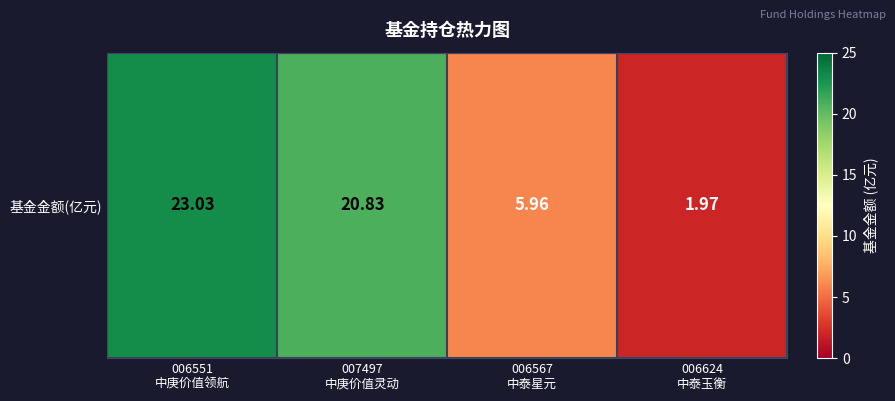

Reading left to right, transcribe all the data shown in this chart.

23.0	20.8	6.0	2.0